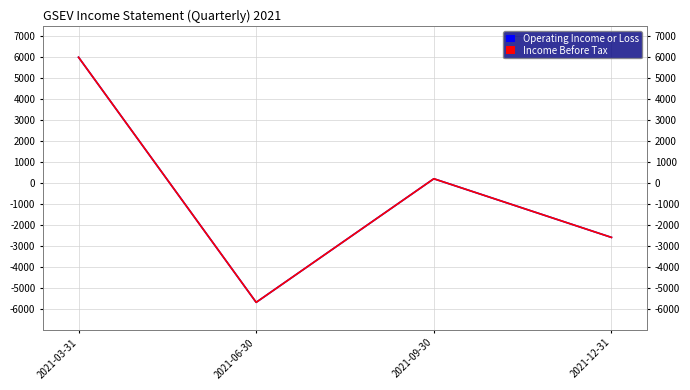

True or false: Income Before Tax has a value of -3500 at 2021-06-30.

False